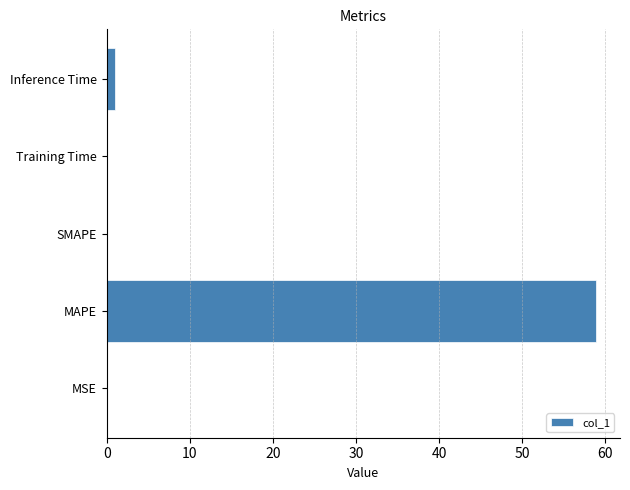

The value at MSE is 0.0. True or false?

True